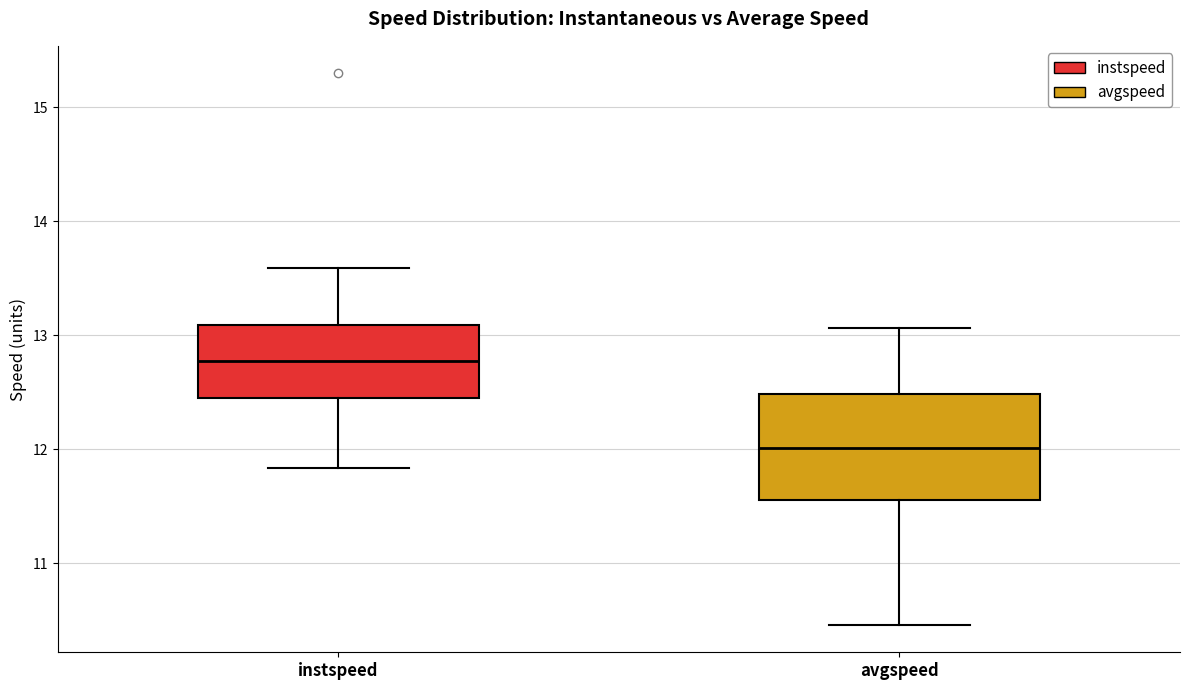

Which box has the highest median line?

instspeed